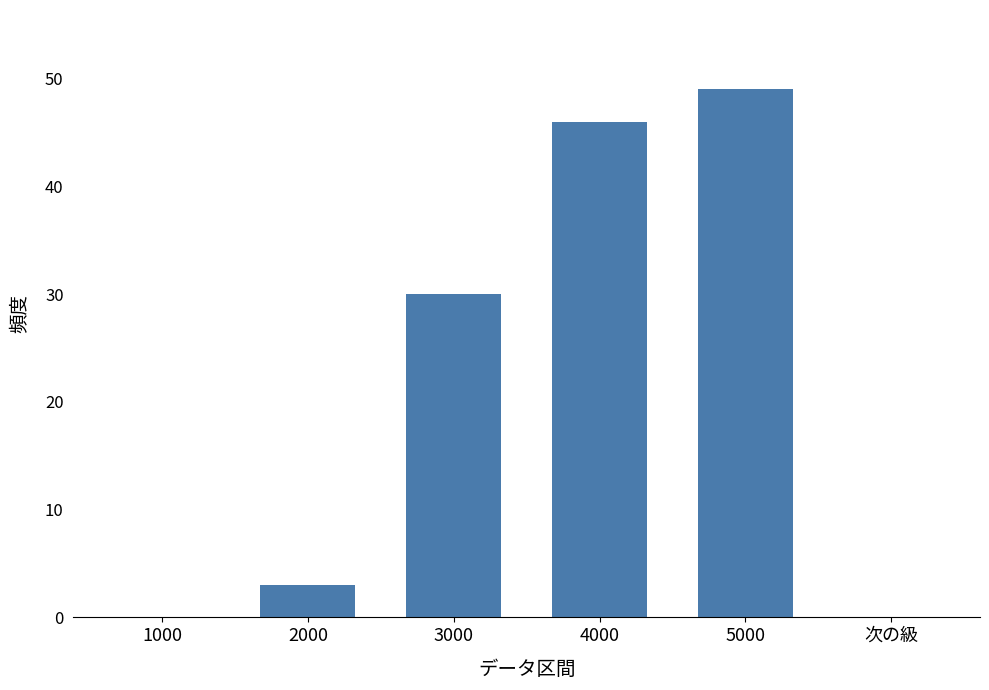

How many distinct data groups are displayed?

1